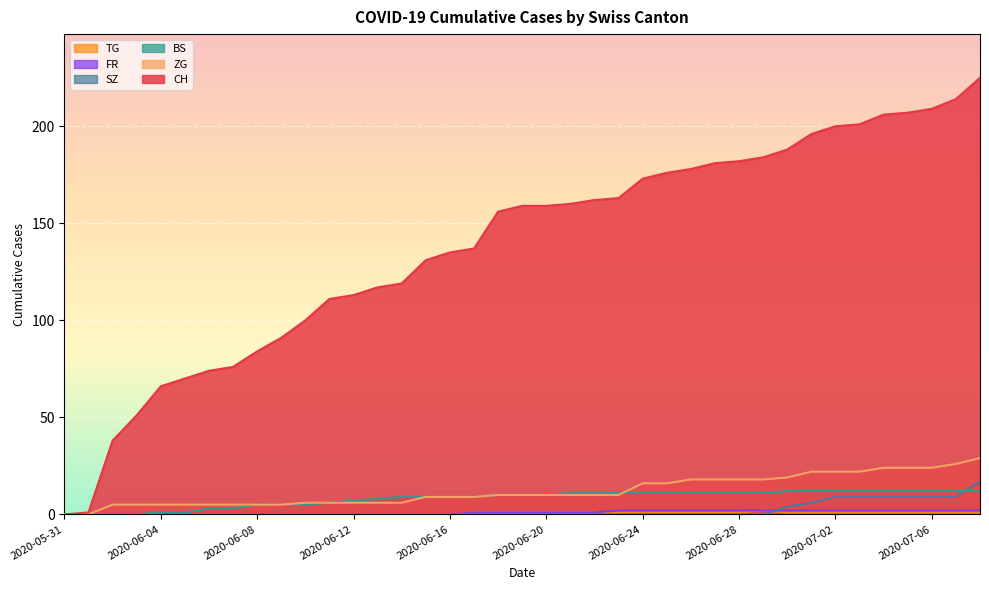

Reading left to right, list all the values displayed in this chart.

CH: 0	1	38	51	66	70	74	76	84	91	100	111	113	117	119	131	135	137	156	159	159	160	162	163	173	176	178	181	182	184	188	196	200	201	206	207	209	214	225
ZG: 0	0	5	5	5	5	5	5	5	5	6	6	6	6	6	9	9	9	10	10	10	10	10	10	16	16	18	18	18	18	19	22	22	22	24	24	24	26	29
BS: 0	0	0	0	1	1	3	3	5	5	5	6	7	8	9	9	9	9	10	10	10	11	11	11	11	11	11	11	11	11	12	12	12	12	12	12	12	12	12
SZ: 0	0	0	0	0	0	0	0	0	0	0	0	0	0	0	0	0	0	0	0	0	0	0	0	0	0	0	0	0	0	4	6	9	9	9	9	9	9	17
FR: 0	0	0	0	0	0	0	0	0	0	0	0	0	0	0	0	0	1	1	1	1	1	1	2	2	2	2	2	2	2	2	2	2	2	2	2	2	2	2
TG: 0	0	0	0	0	0	0	0	0	0	0	0	0	0	0	0	0	1	1	1	1	1	1	1	1	1	1	1	1	2	1	1	1	1	1	1	1	1	1